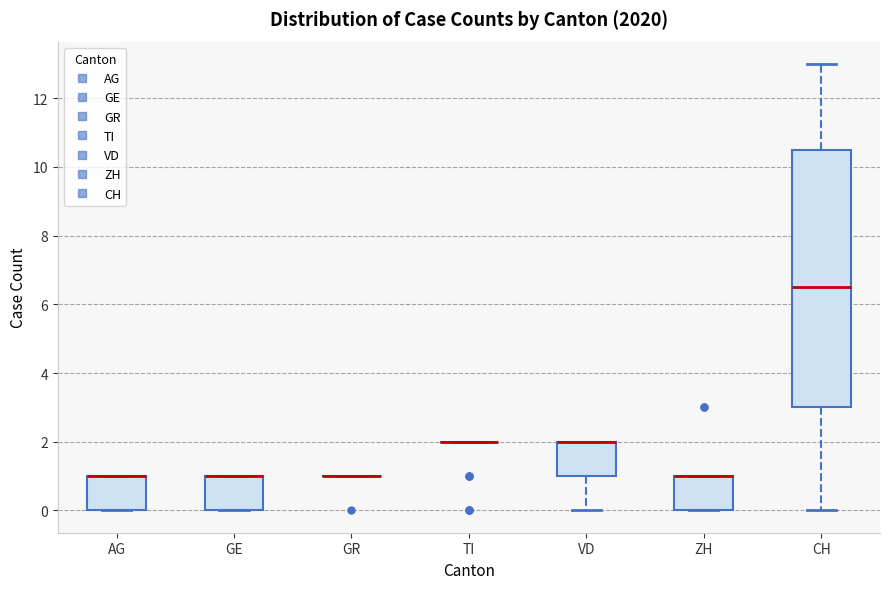

Reading left to right, read every box against the y-axis: the position of its median line, the range the box covers, and the ends of its whiskers. The values are not printed on the chart, so give them approximately, as read against the axis.

AG: median 1.0 (drawn on the box's upper edge), box 0.0 to 1.0, whiskers 0.0 to 1.0
GE: median 1.0 (drawn on the box's upper edge), box 0.0 to 1.0, whiskers 0.0 to 1.0
GR: box collapsed to a line at 1.0, whiskers 1.0 to 1.0
TI: box collapsed to a line at 2.0, whiskers 2.0 to 2.0
VD: median 2.0 (drawn on the box's upper edge), box 1.0 to 2.0, whiskers 0.0 to 2.0
ZH: median 1.0 (drawn on the box's upper edge), box 0.0 to 1.0, whiskers 0.0 to 1.0
CH: median 6.6, box 3.0 to 10.6, whiskers 0.0 to 13.0